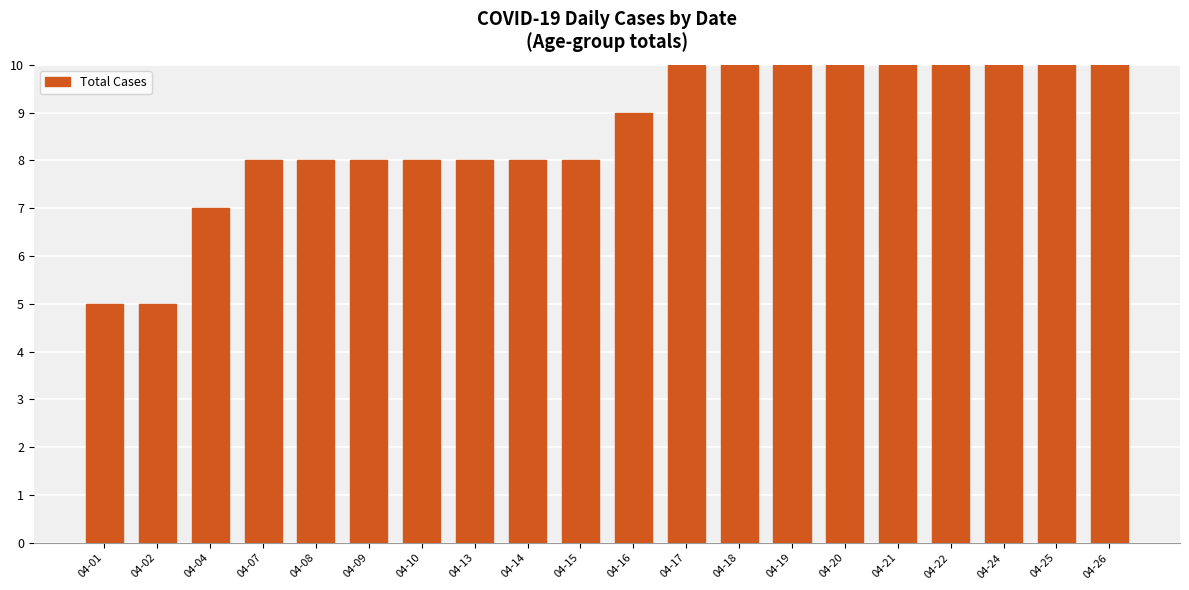

The chart shows a value of 3 at 04-22. True or false?

False